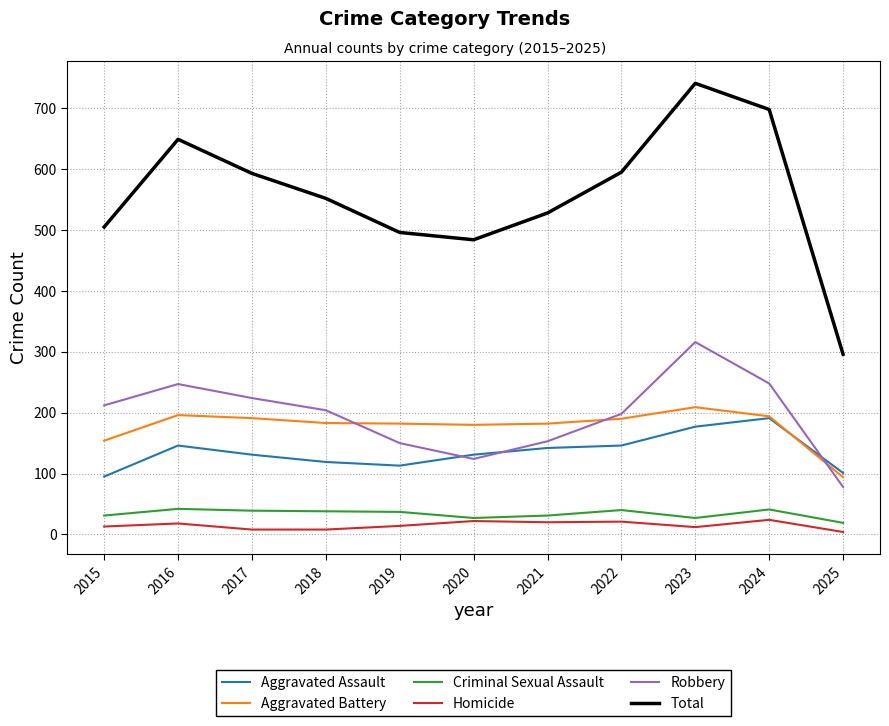

Between 2016 and 2023, which series saw the biggest shift?

Total